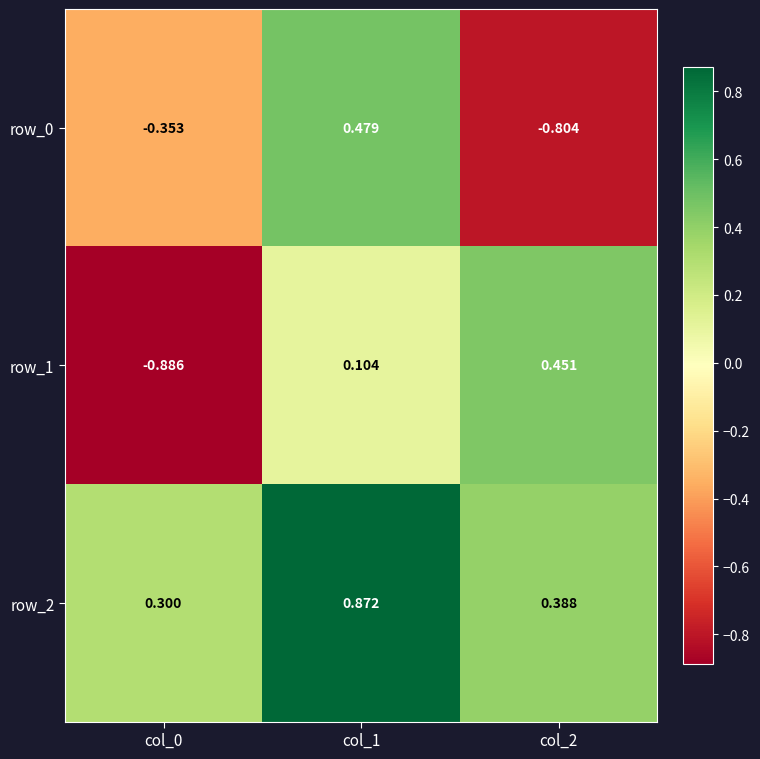

Is it true that row_2 equals 0.3 at col_0?

True